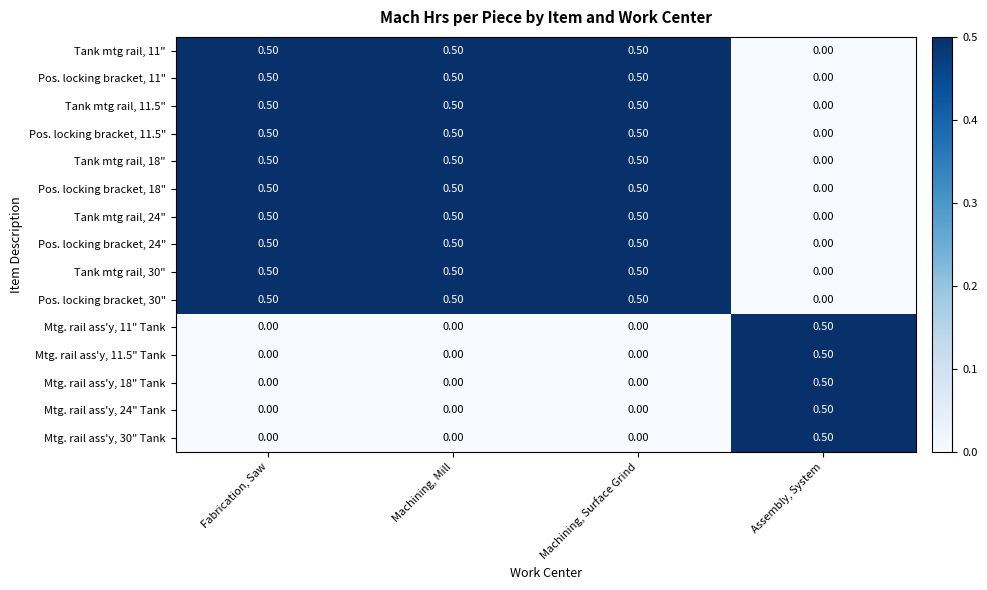

Where is Tank mtg rail, 30" nearest to the value 0?

Assembly, System